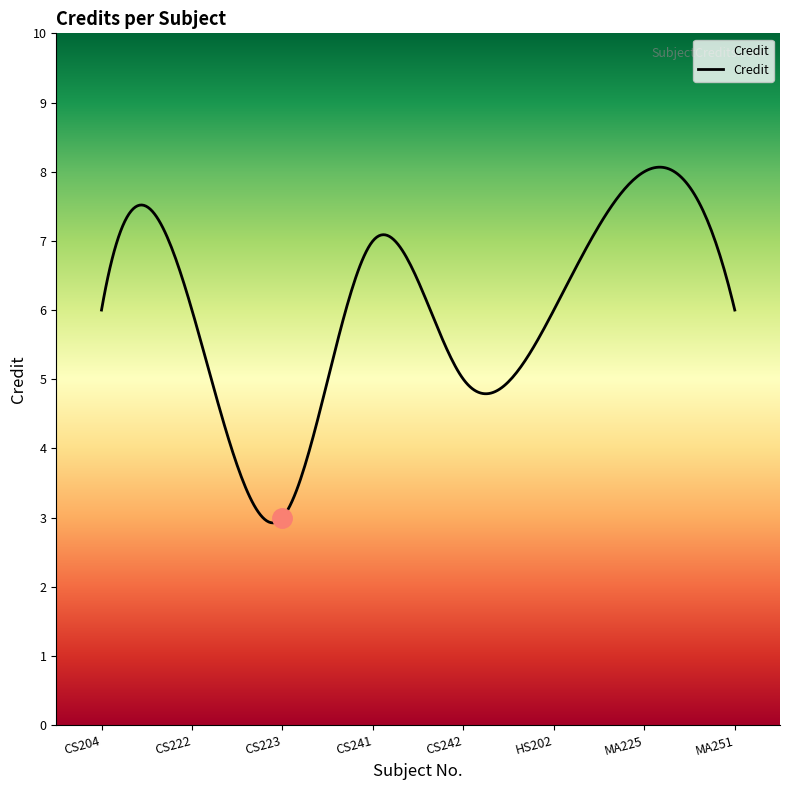

The chart shows a value of 4 at HS202. True or false?

False